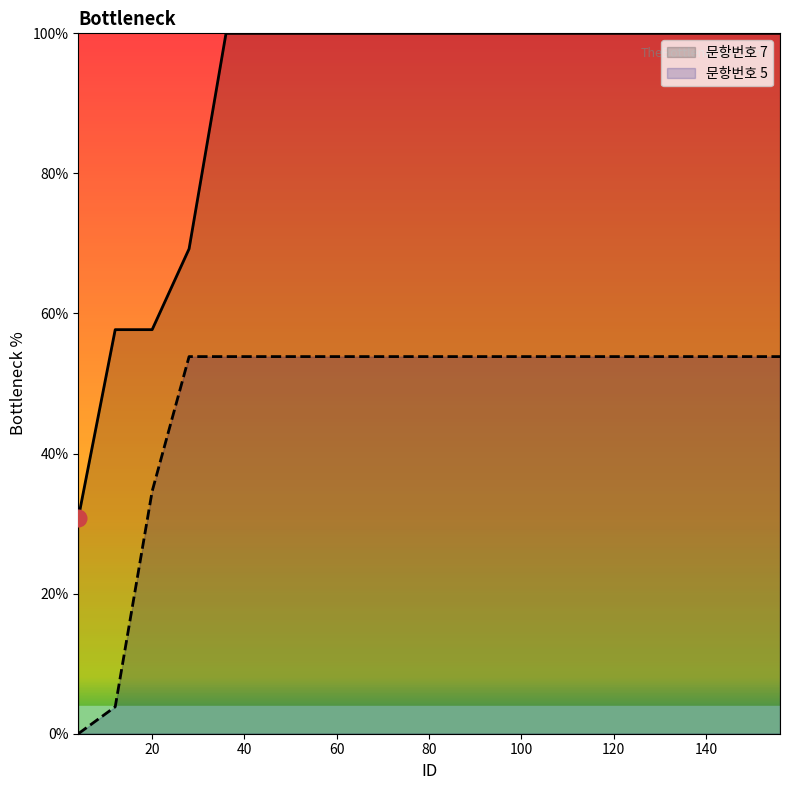

True or false: 문항번호 7 and 문항번호 5 cross at least once.

False